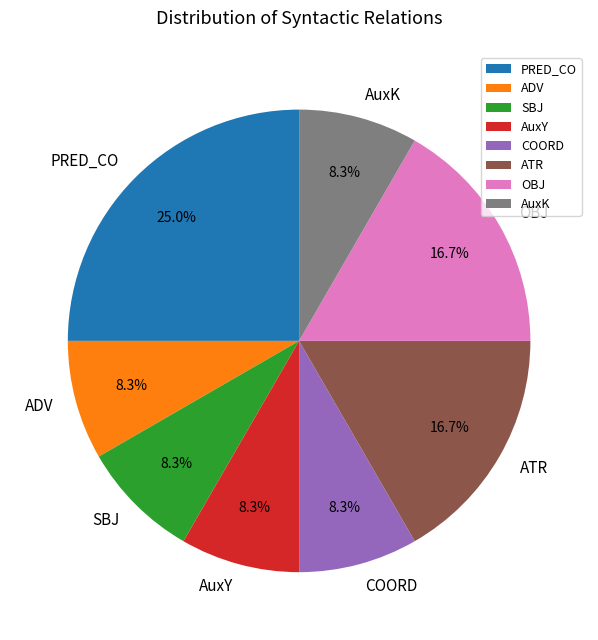

Is there any slice that represents more than half of the pie?

No